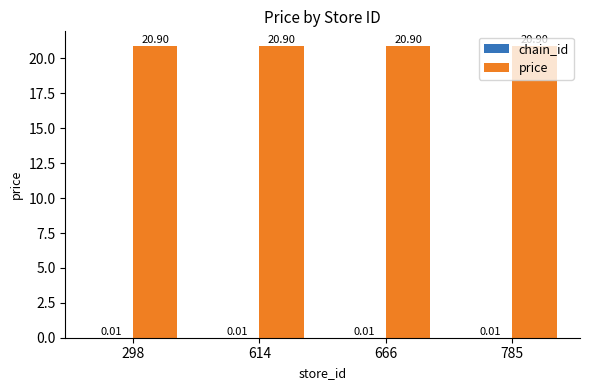

What is the total value across all series at 666?

20.9